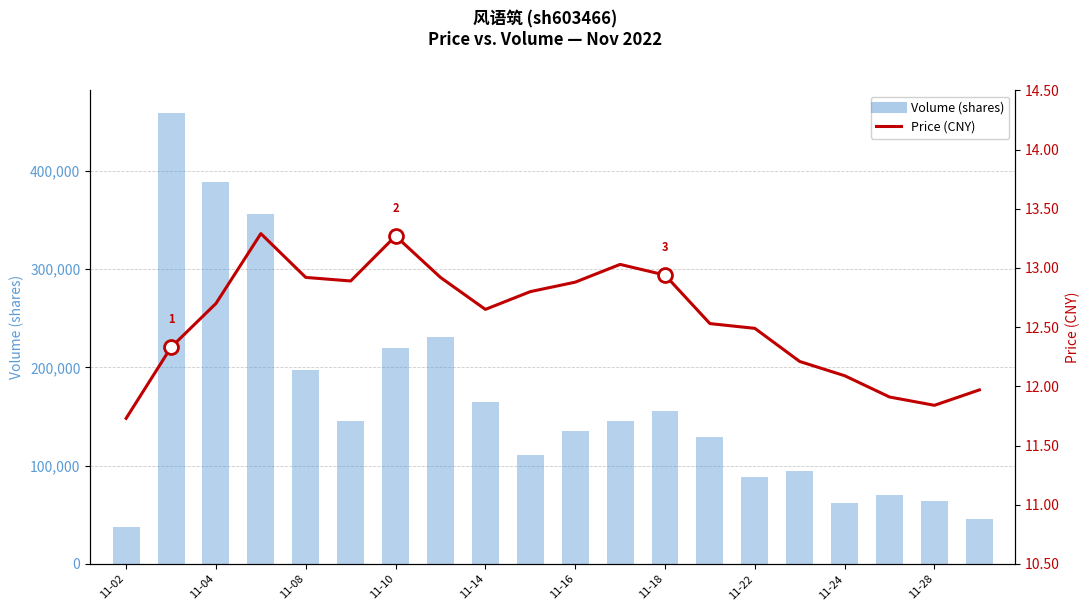

What is the difference between the second highest and minimum values in the volume series?

350997.0